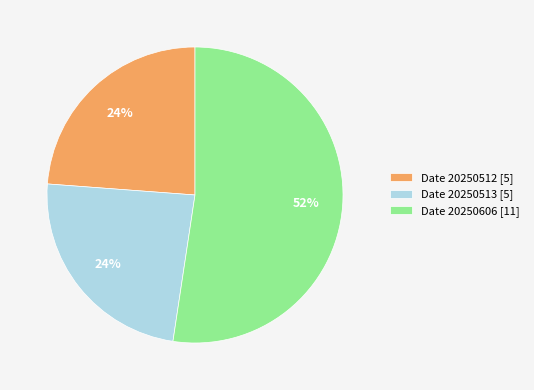

To the nearest percent, what is the average slice percentage?

33%